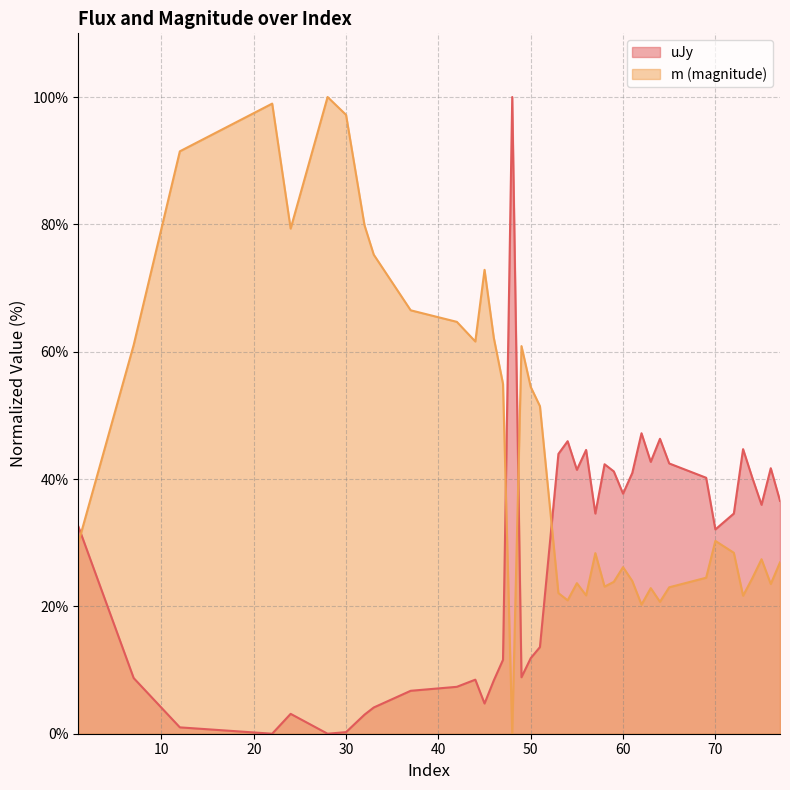

What is the greatest value displayed?

100.0